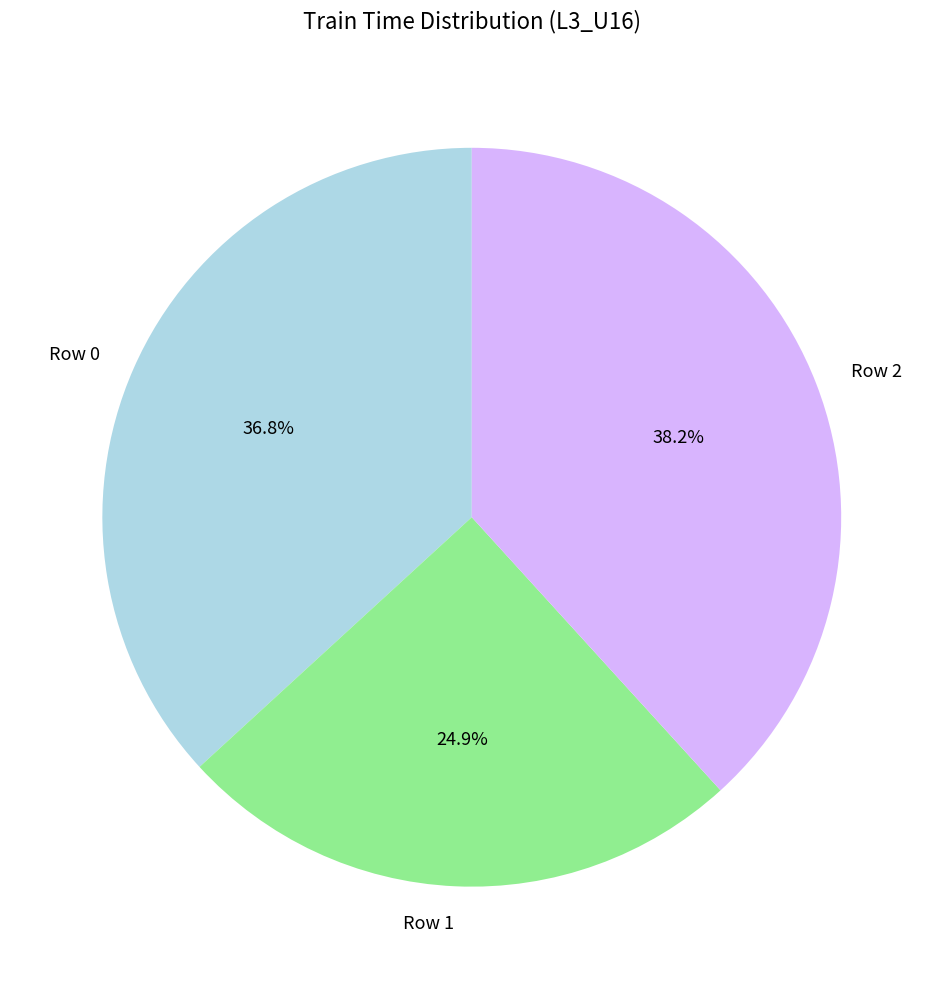

To the nearest percent, what percentage of the pie is Row 1?

25%